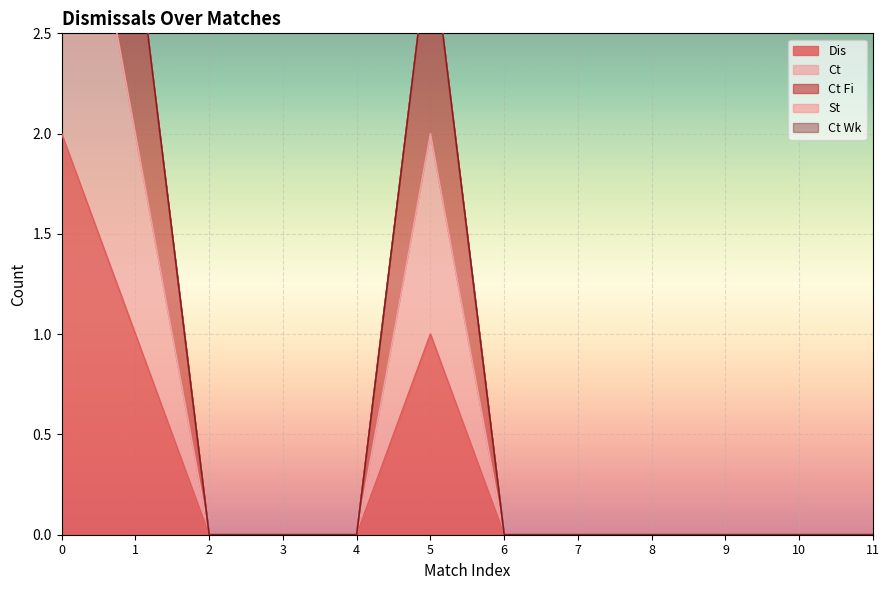

Between 0 and 6, which series saw the biggest shift?

Ct Fi